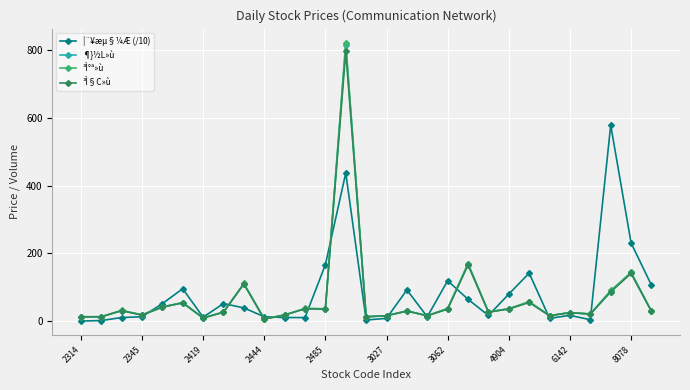

Which series has the widest spread of values?

³Ì°ª»ù